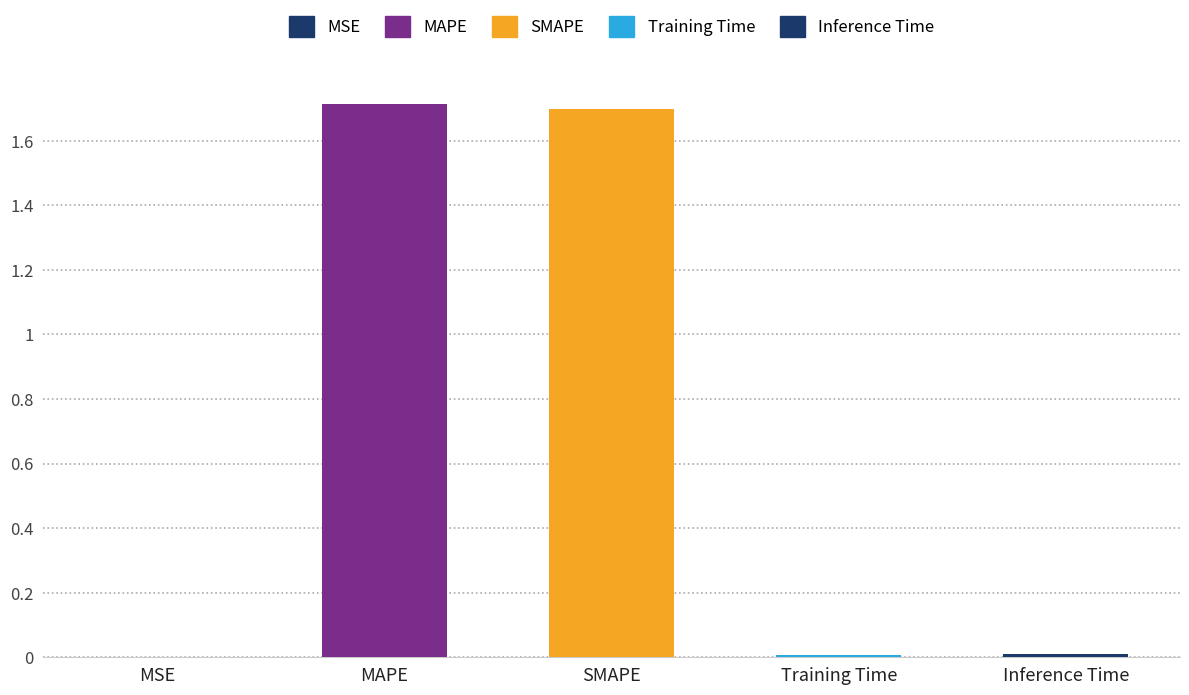

Which has a higher value, Training Time or MAPE?

MAPE